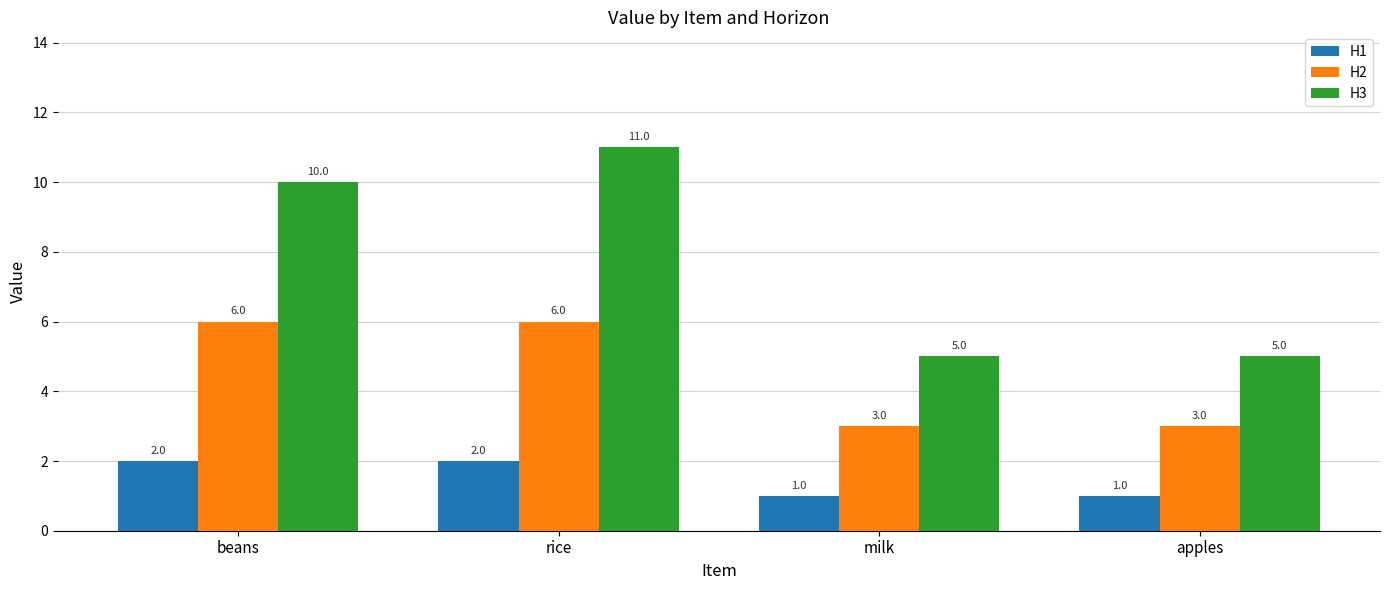

How many values in the H1 series are below 2?

2